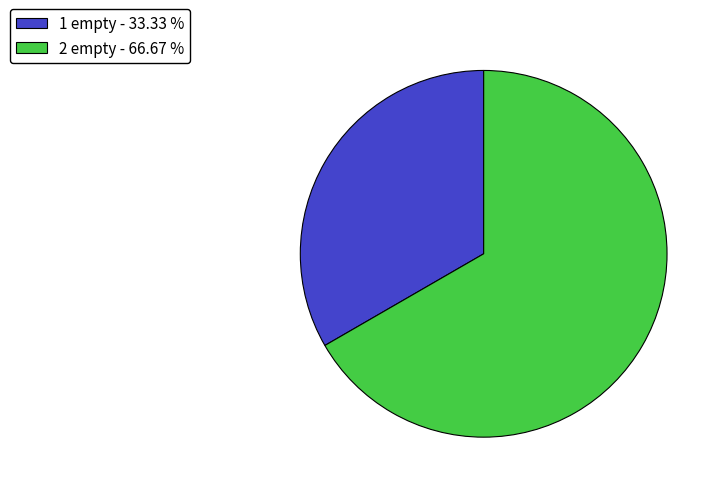

Is the sum of 1 empty - 33.33 % and 2 empty - 66.67 % greater than half?

Yes